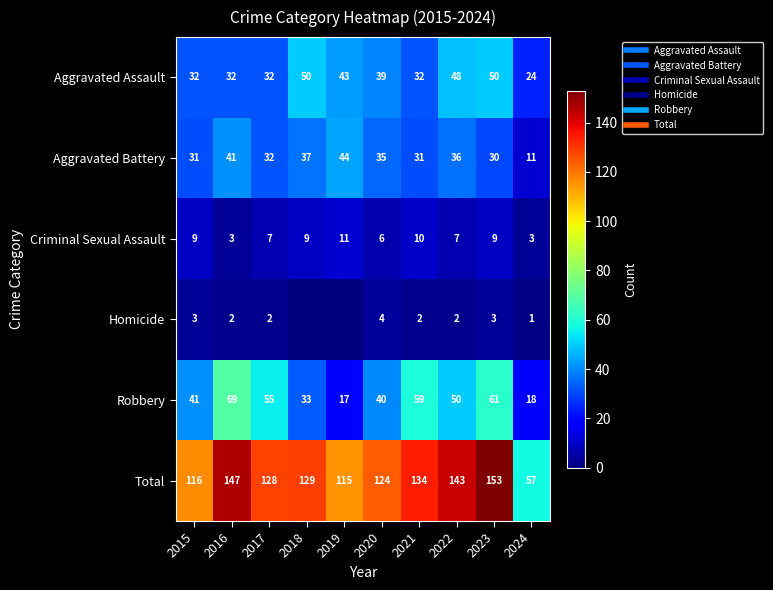

What is the average value of the Total series?

125